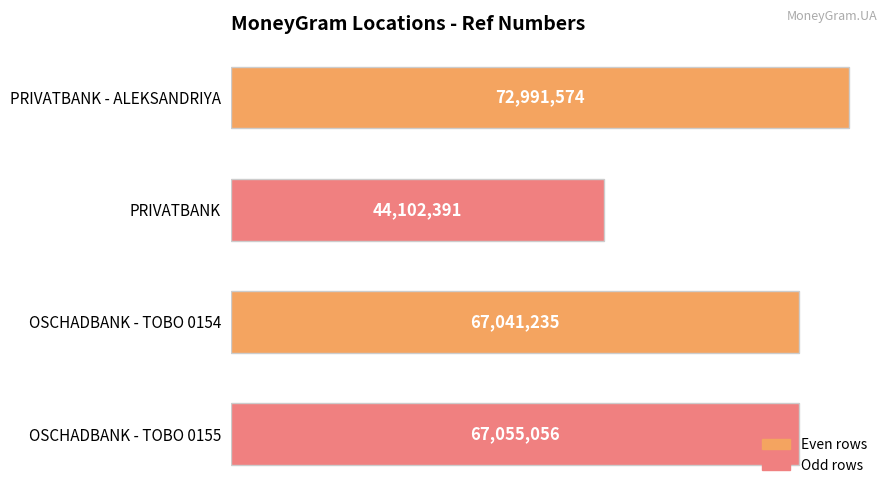

What is the label of the 4th bar from the top?

OSCHADBANK - TOBO 0155